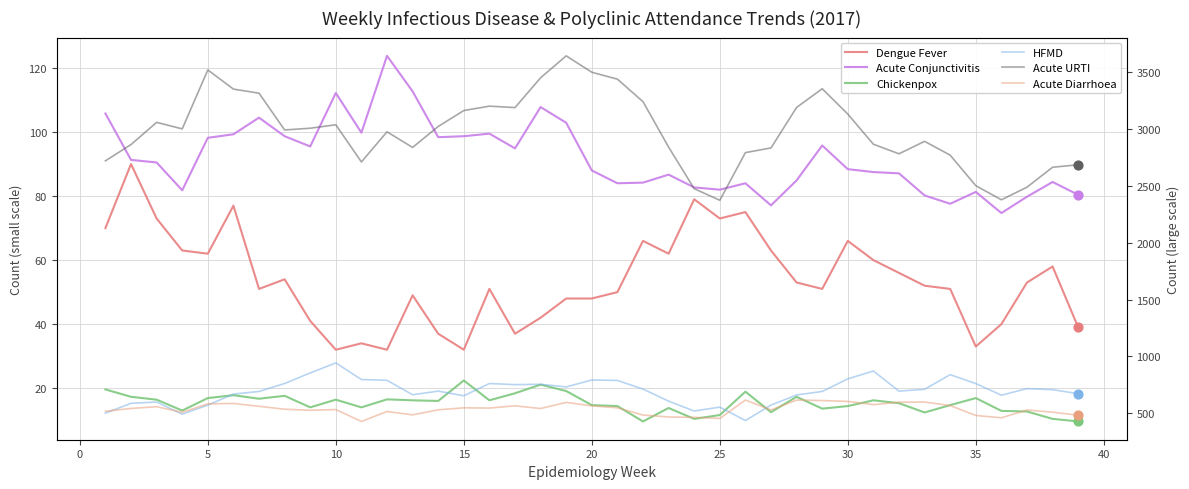

Which series reaches the maximum Y coordinate?

Acute URTI